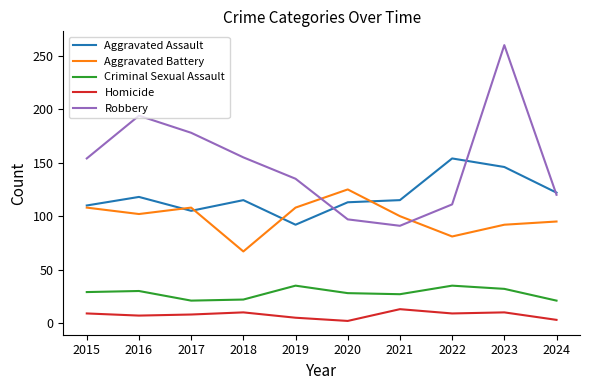

At which label does Robbery reach its peak?

2023